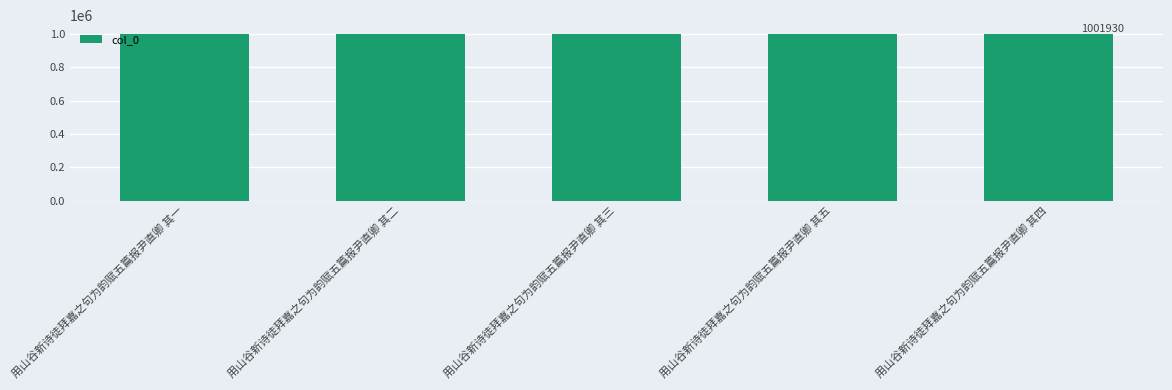

What is the difference between the second highest and minimum values?

3